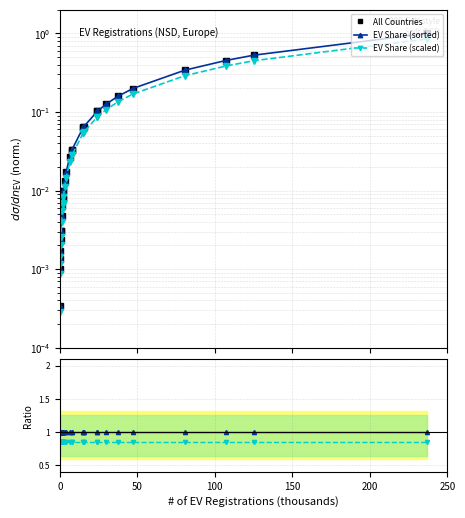

True or false: All Countries and EV Share (sorted) cross at least once.

False